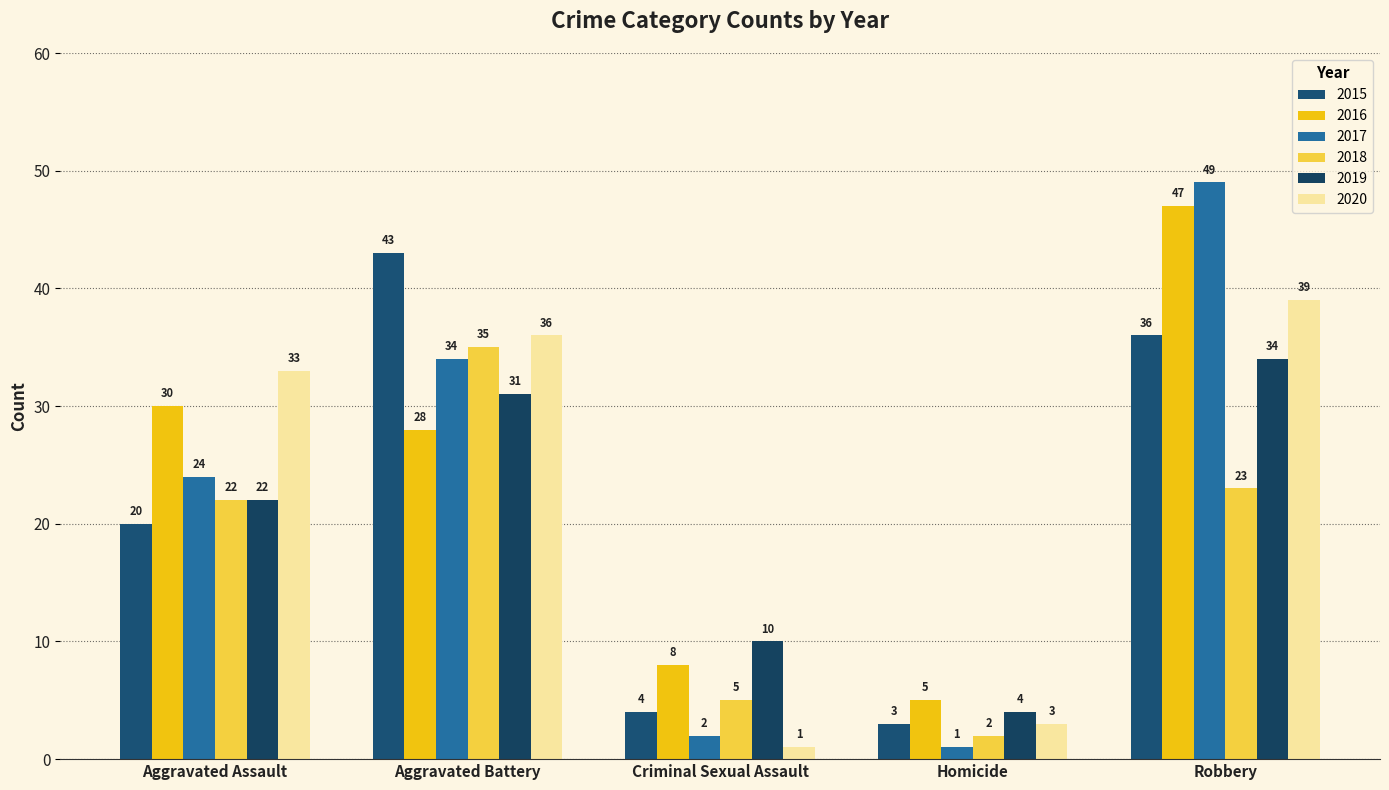

Which category has the highest value across all series?

Robbery